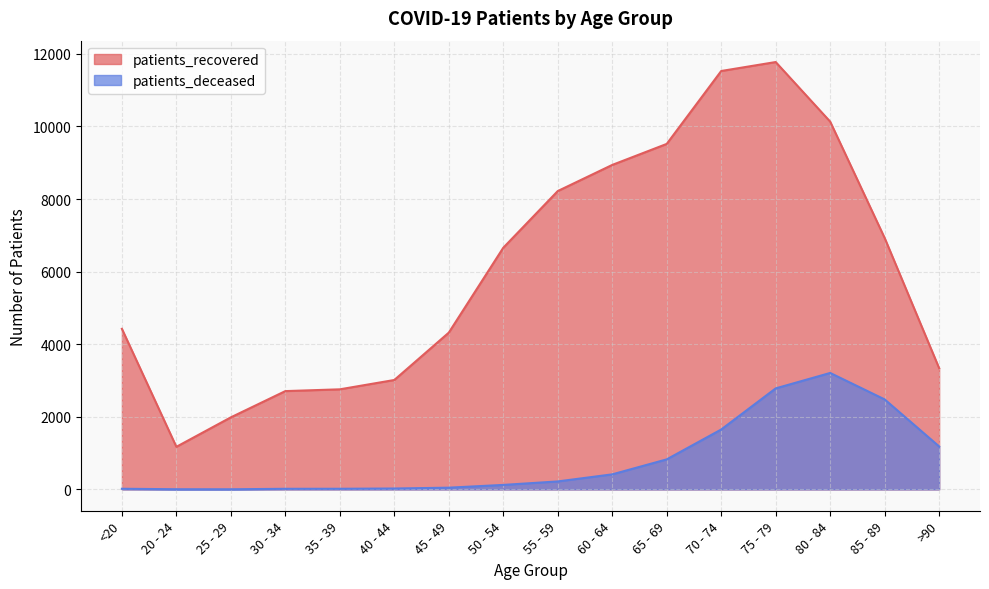

Count the number of data series in this chart.

2